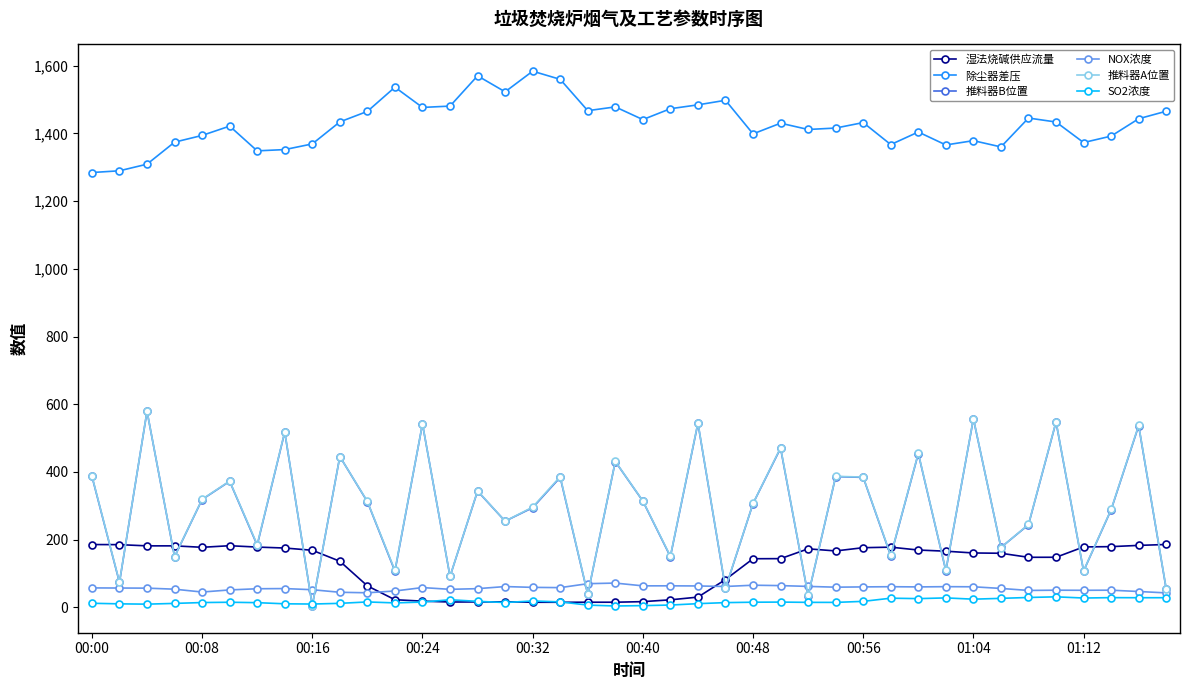

Which series has the largest range (max minus min)?

推料器A位置